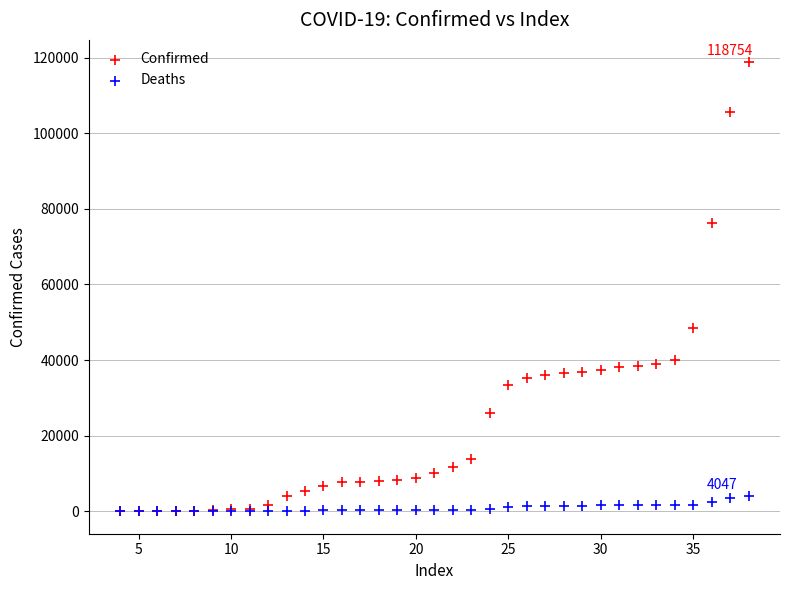

In the Confirmed series, what Y value is closest to 59378?

48533